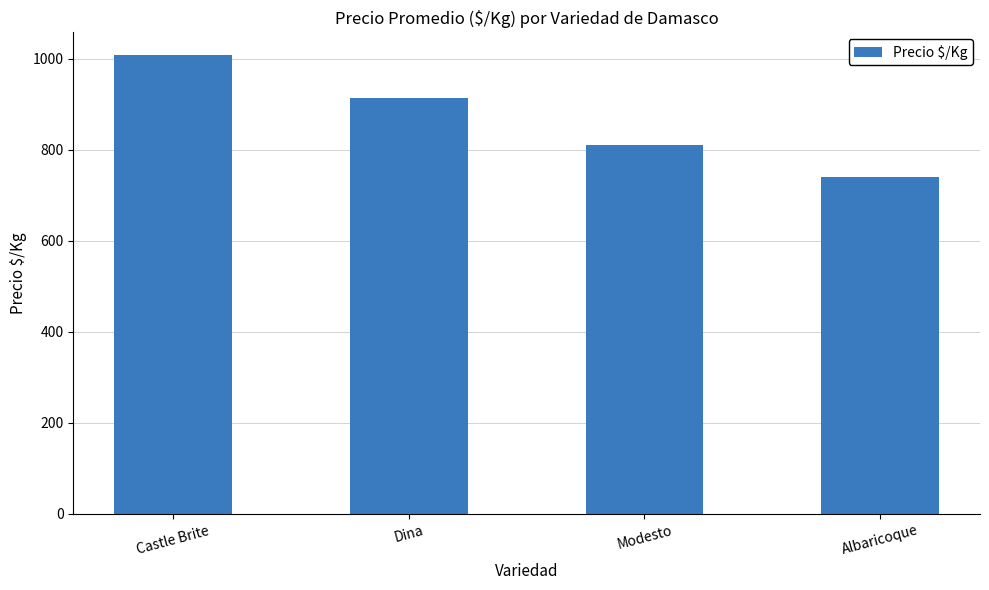

What is the change in value from Castle Brite to Modesto?

-197